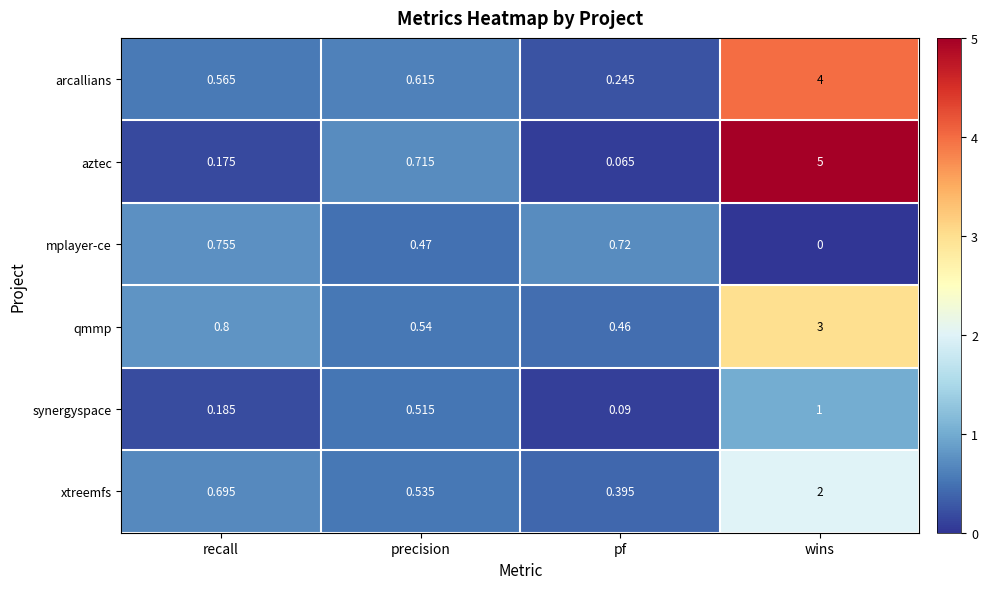

Which series has the widest spread of values?

aztec